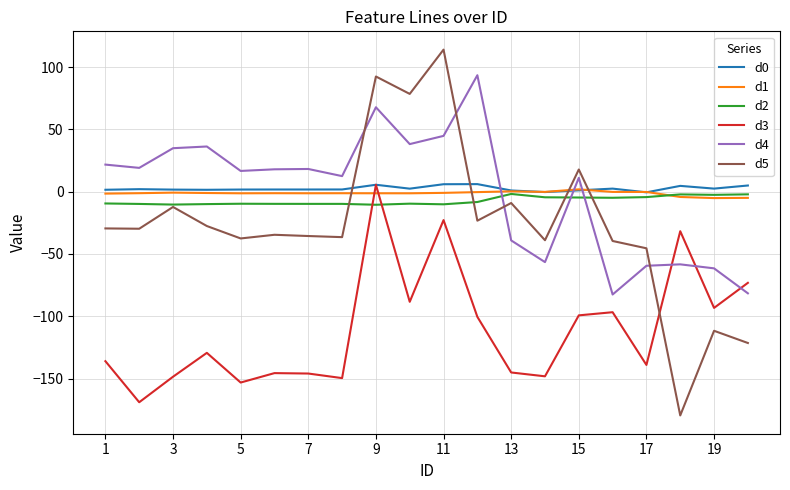

What is the minimum value shown in the chart?

-179.6